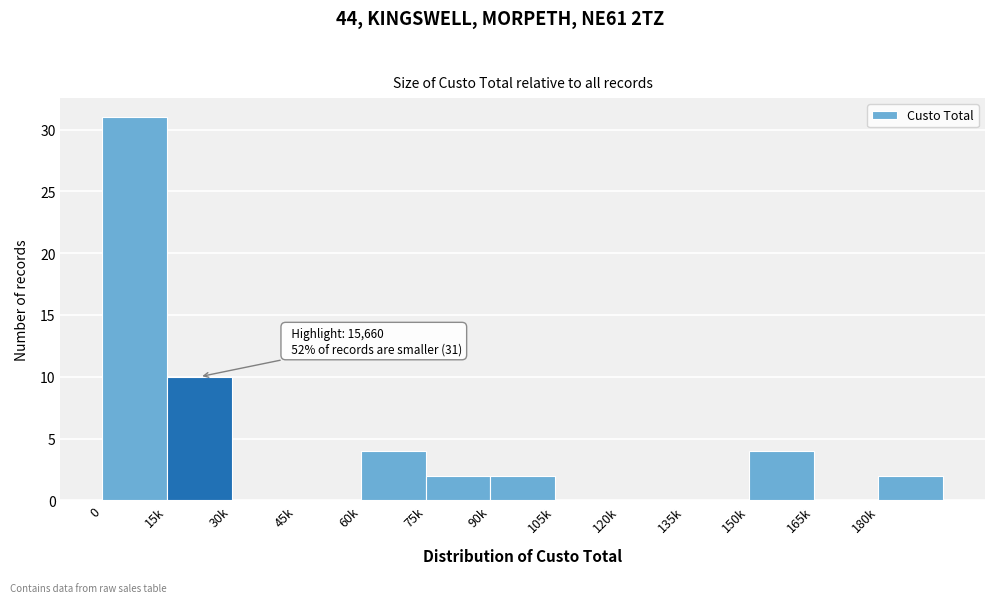

Reading left to right, extract all data points from this chart.

0=31	15k=10	30k=0	45k=0	60k=4	75k=2	90k=2	105k=0	120k=0	135k=0	150k=4	165k=0	180k=2